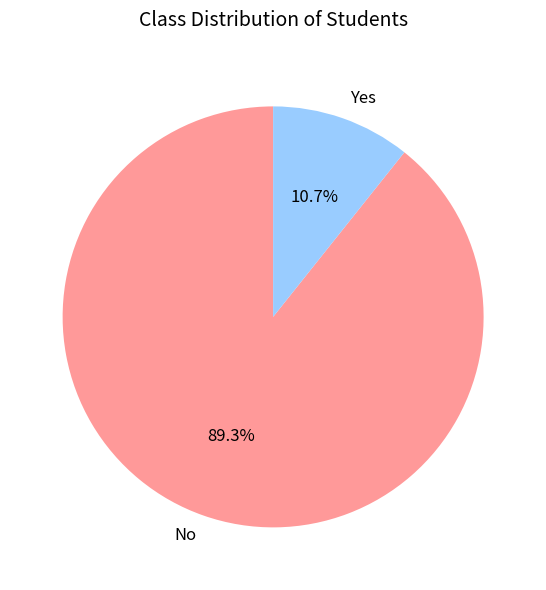

Which slice represents more than half of the pie?

No